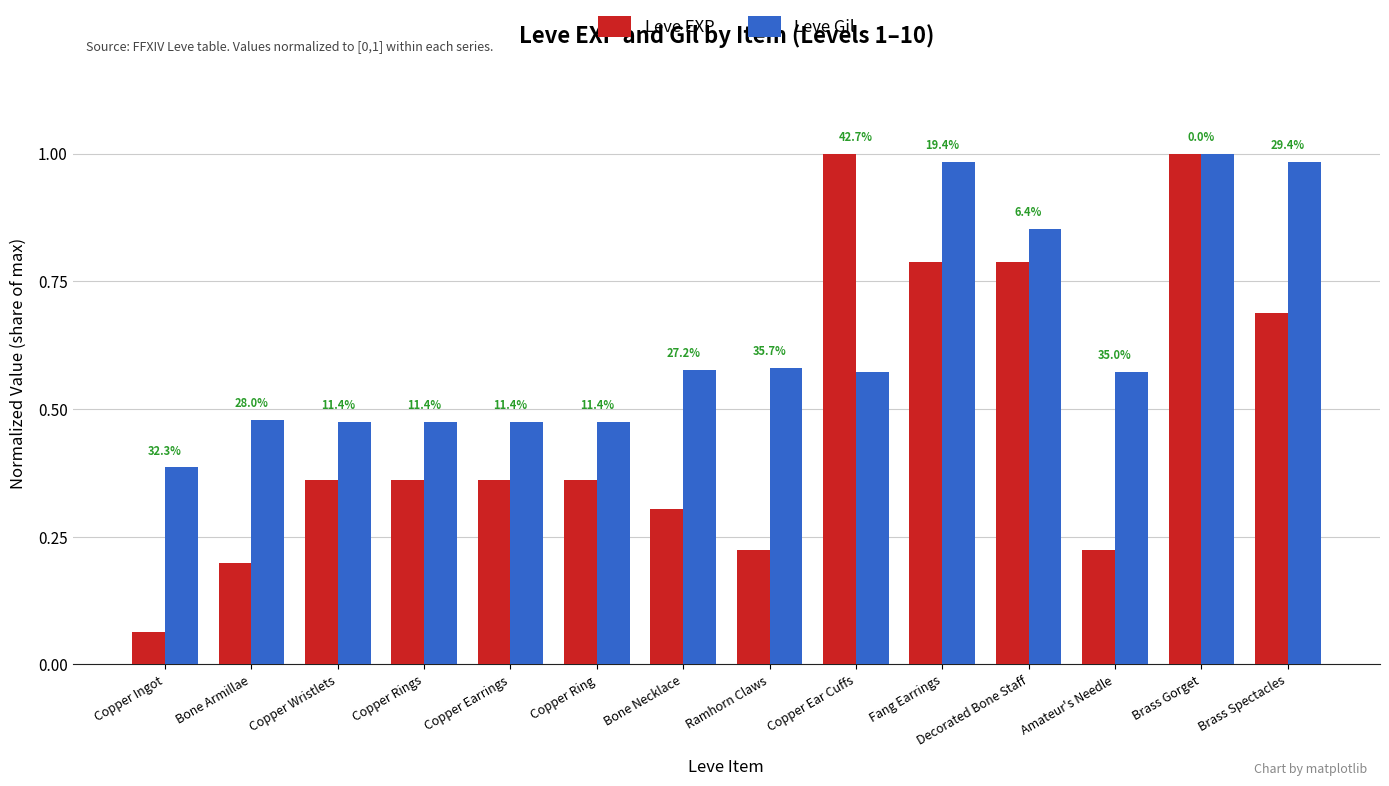

What is the value of the Leve Gil bar at the 12th from the left?

0.6